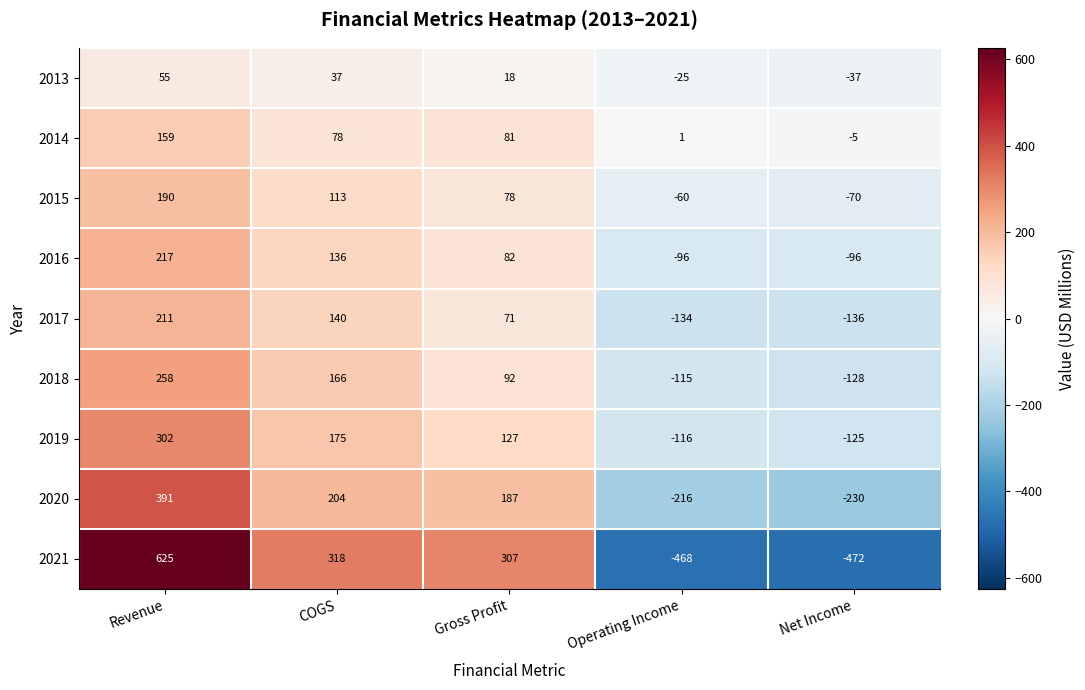

How many values in 2016 are below zero?

2